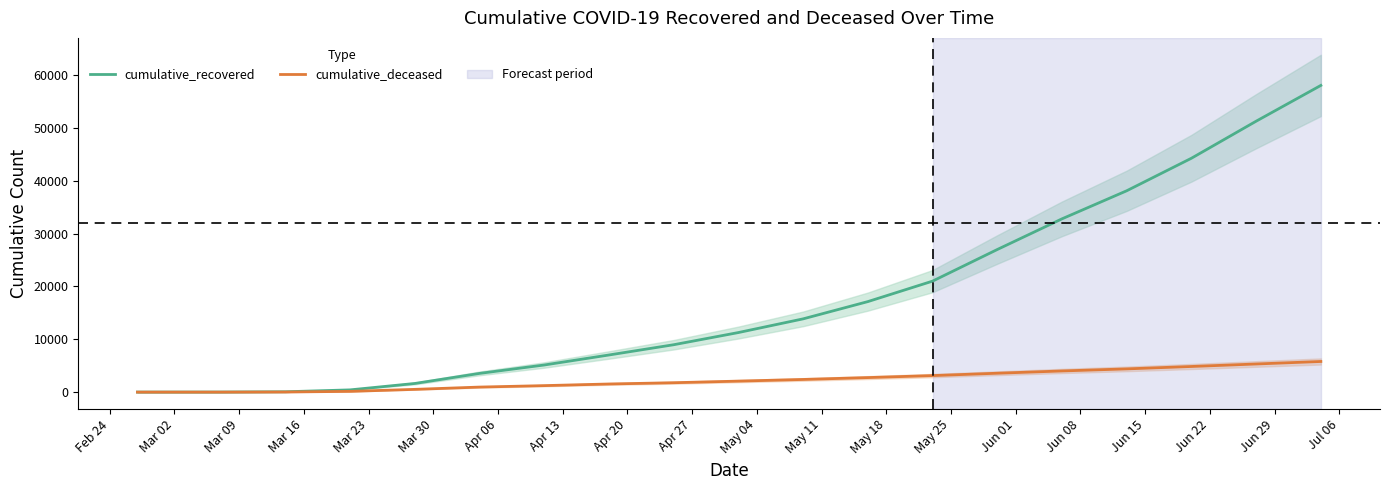

What is the highest value of the cumulative_deceased series?

5795